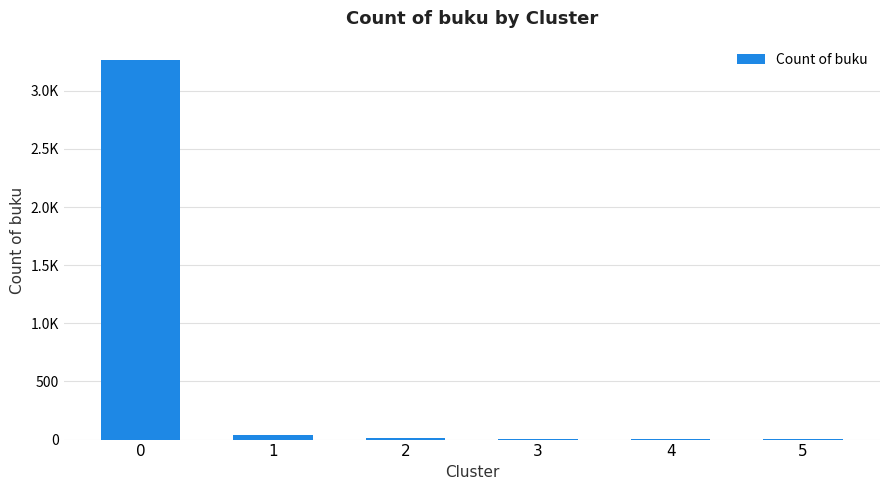

Is it true that the value at 5 is 5?

True